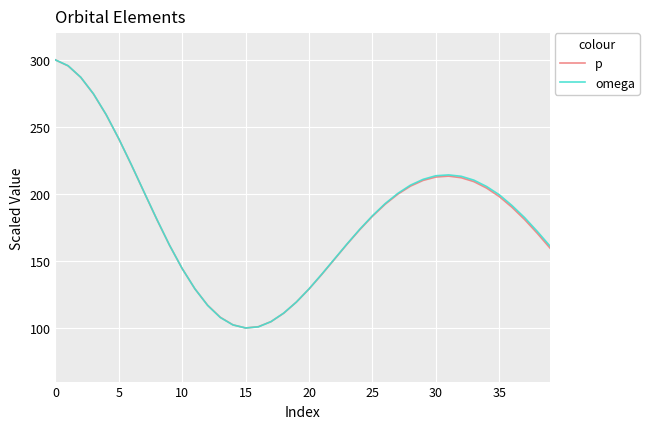

What is the lowest value of the omega series?

100.0